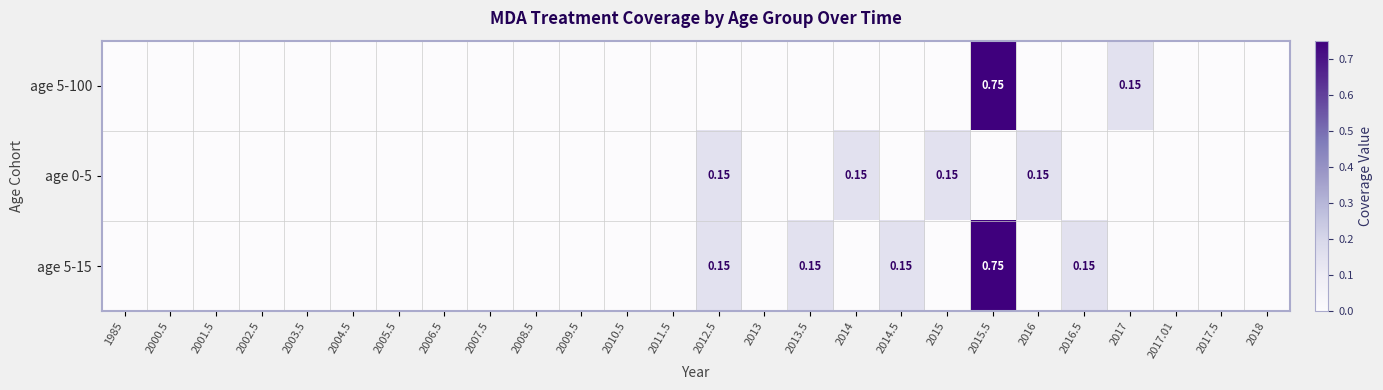

Which series has the widest spread of values?

age 5-100